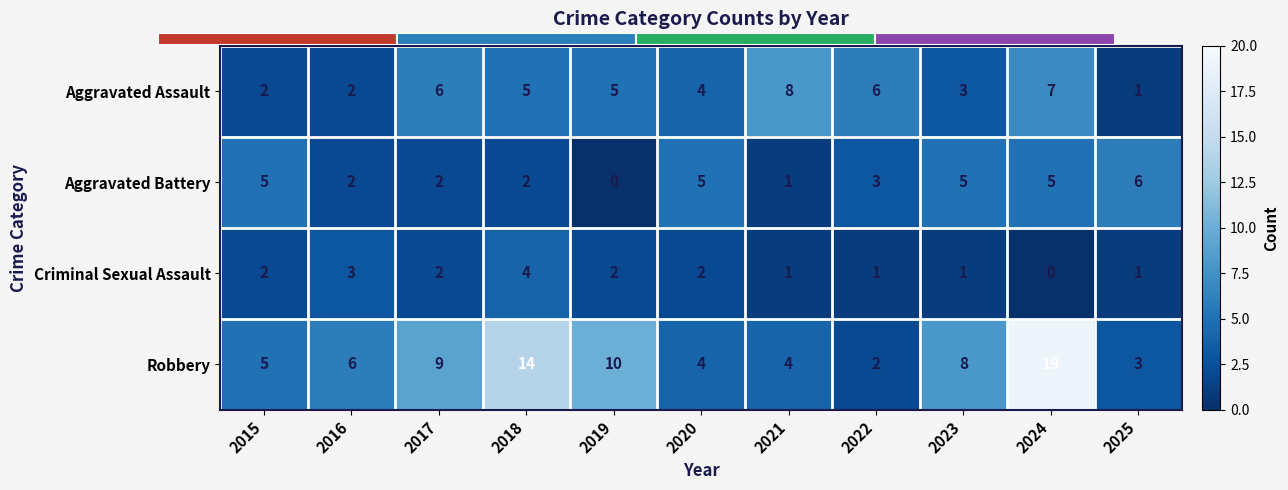

Reading left to right, what are all the values shown in this chart?

Aggravated Assault: 2015=2	2016=2	2017=6	2018=5	2019=5	2020=4	2021=8	2022=6	2023=3	2024=7	2025=1
Aggravated Battery: 2015=5	2016=2	2017=2	2018=2	2019=0	2020=5	2021=1	2022=3	2023=5	2024=5	2025=6
Criminal Sexual Assault: 2015=2	2016=3	2017=2	2018=4	2019=2	2020=2	2021=1	2022=1	2023=1	2024=0	2025=1
Robbery: 2015=5	2016=6	2017=9	2018=14	2019=10	2020=4	2021=4	2022=2	2023=8	2024=19	2025=3